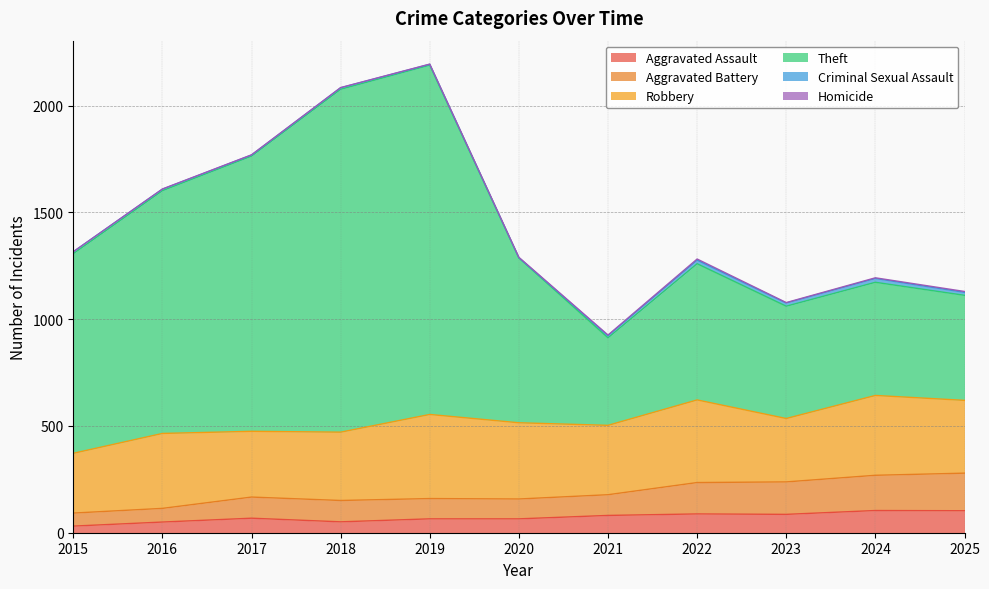

Does the chart have visible grid lines?

Yes